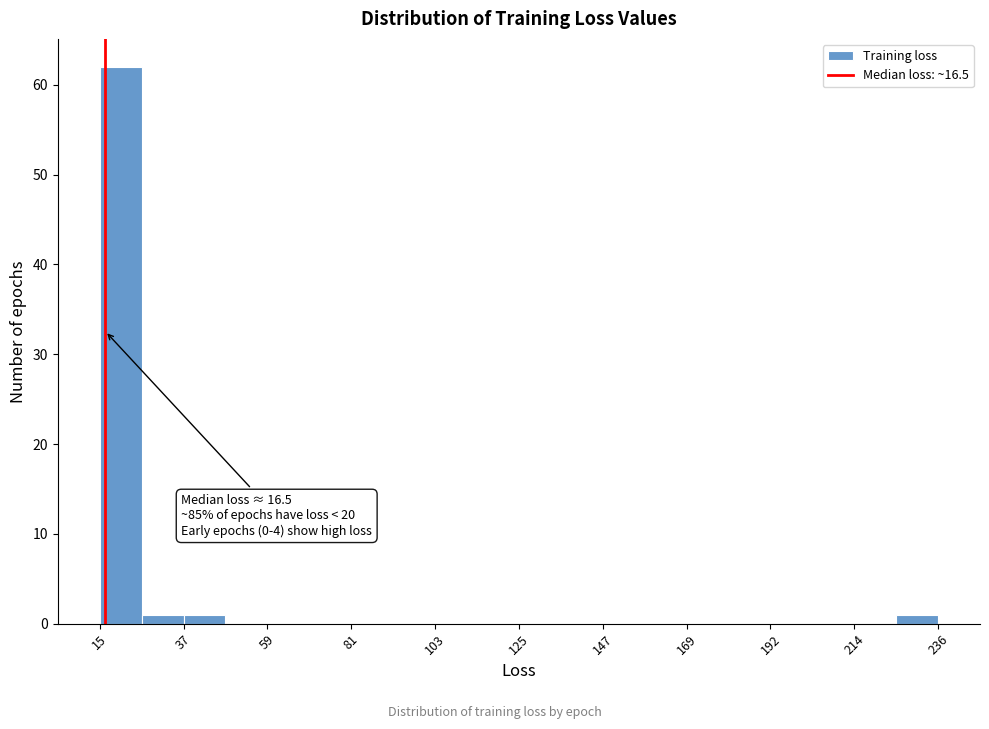

Read against the x-axis, roughly where is the centre of the tallest bar?

20